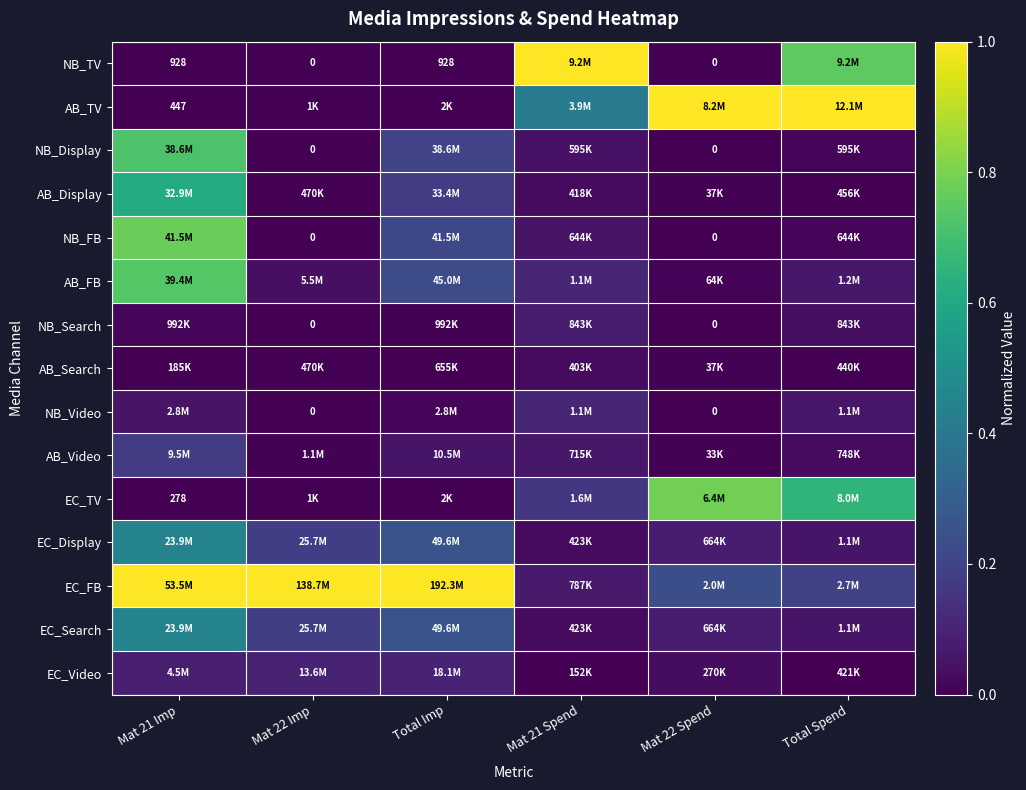

Which has a higher value, Total Spend or Mat 21 Spend?

Mat 21 Spend